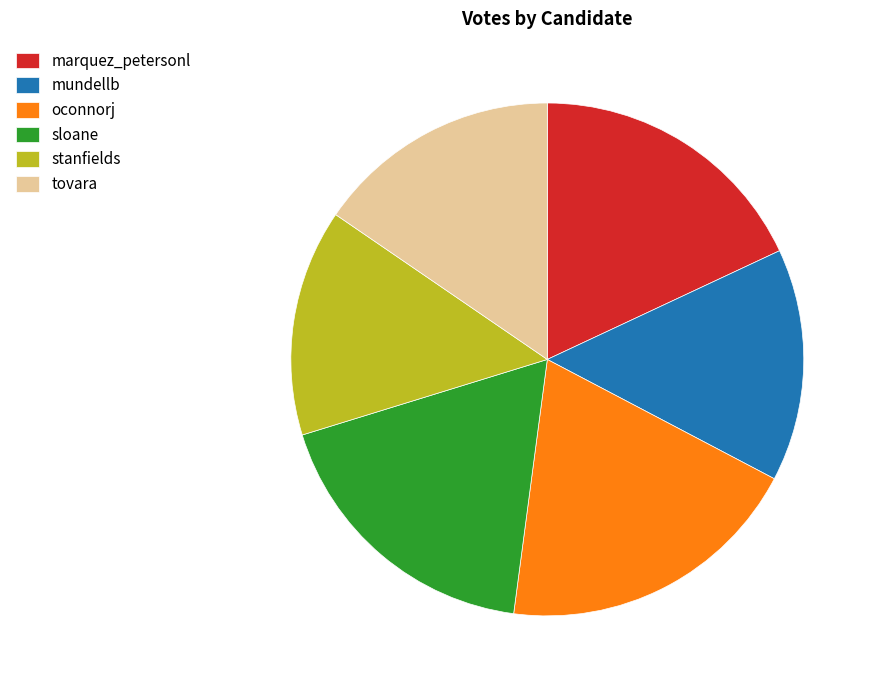

Count the number of slices in the pie.

6